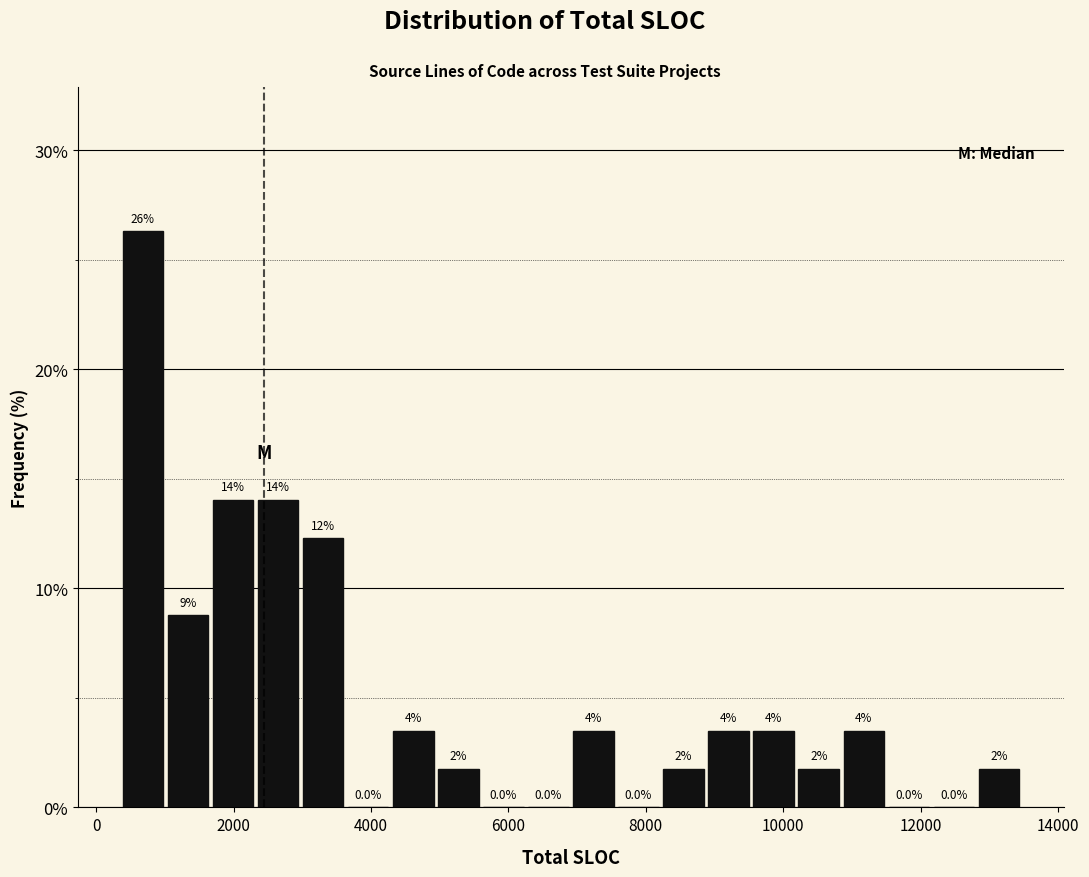

Read against the x-axis, roughly where is the centre of the tallest bar?

600